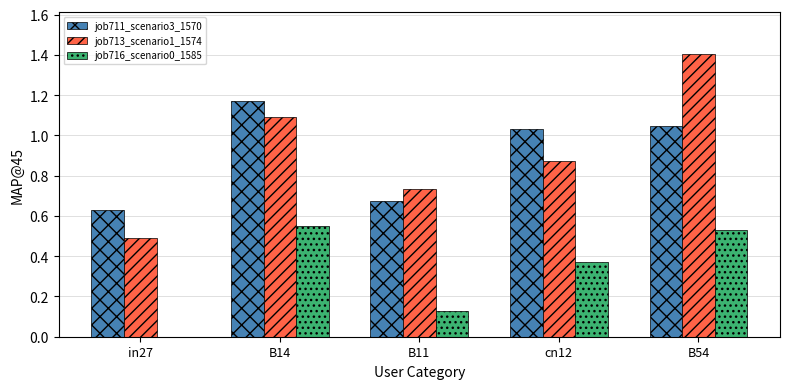

What is the sum of the job713_scenario1_1574 values at in27 and B54?

1.9